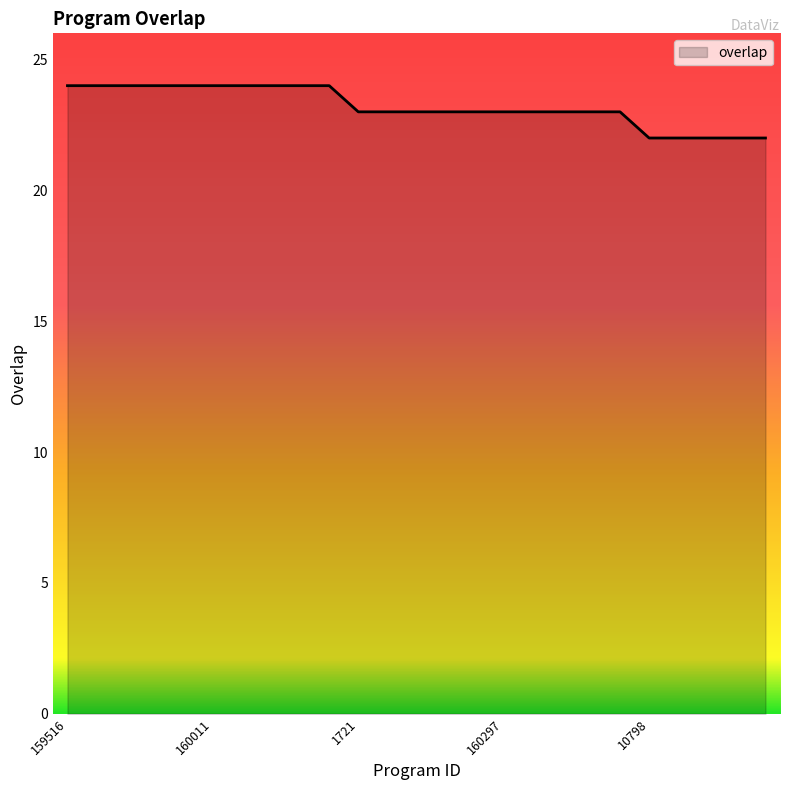

What is the smallest value displayed?

22